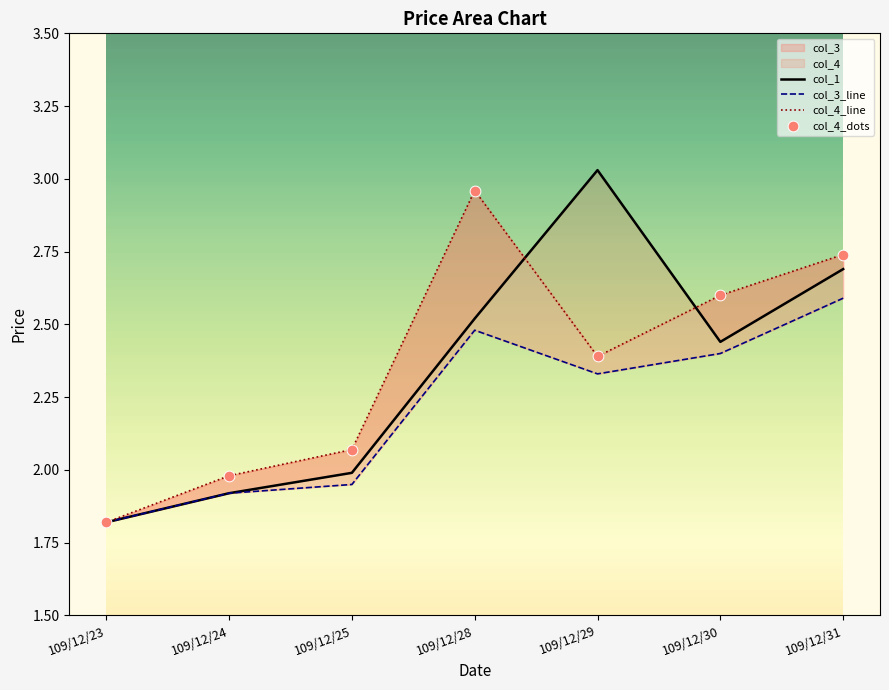

At which category is the sum across all series the highest?

109/12/28